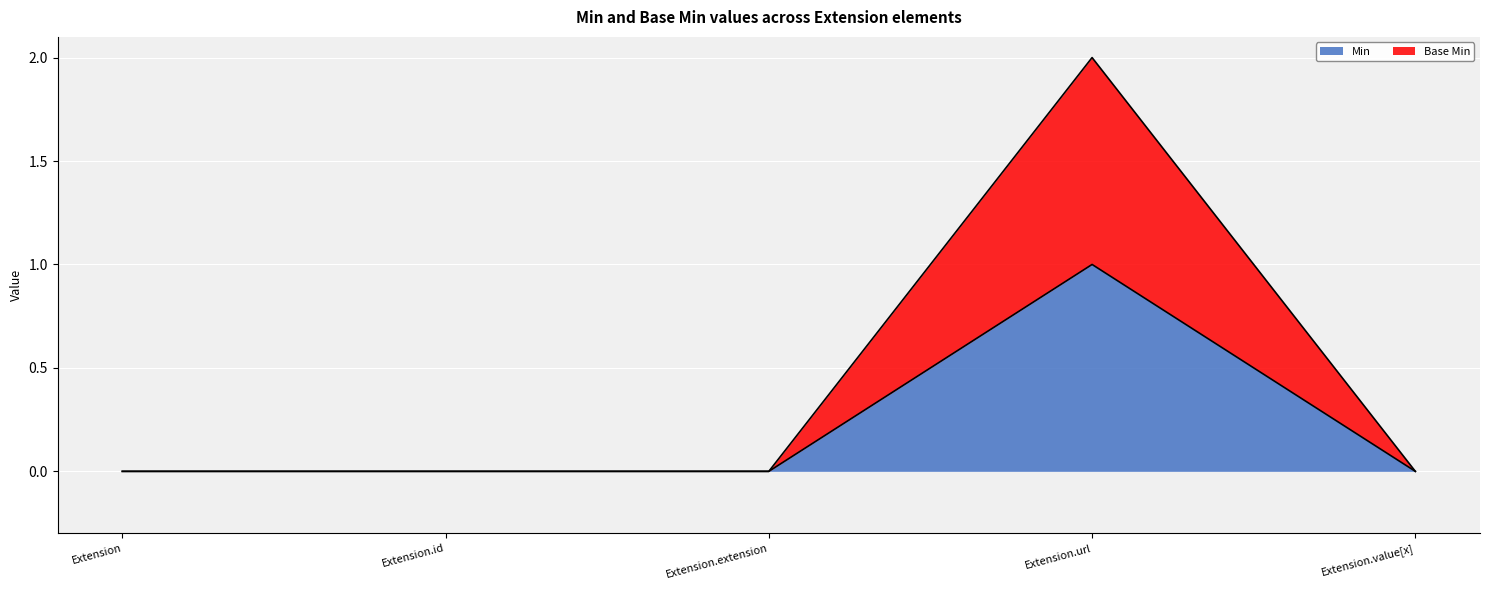

At Extension.id, list the series in order from smallest to largest.

Min, Base Min